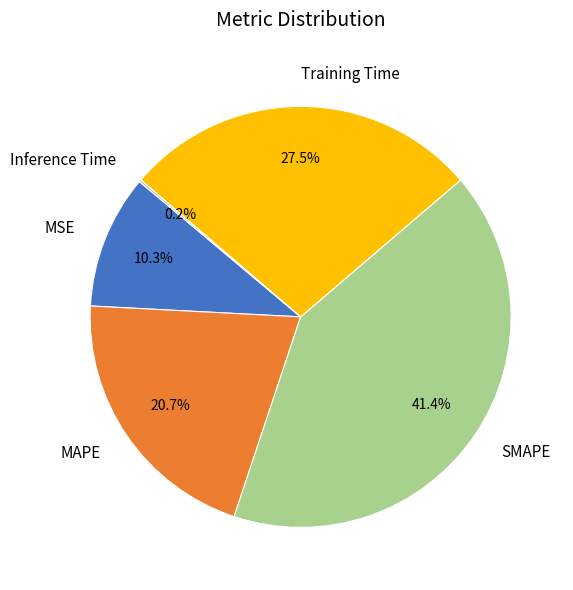

What is the ratio of the value at MAPE to the value at SMAPE?

0.5